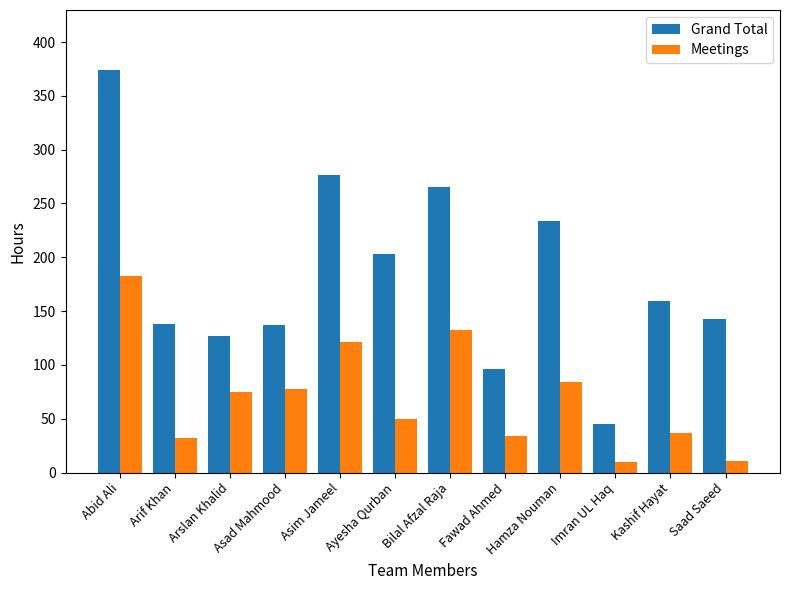

Is the value of Grand Total at Arslan Khalid greater than the value of Meetings at Fawad Ahmed?

Yes